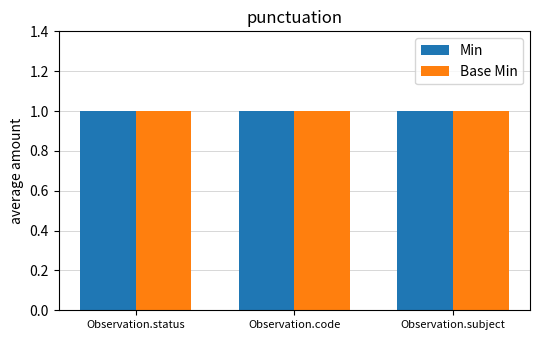

What is the maximum value shown in the chart?

1